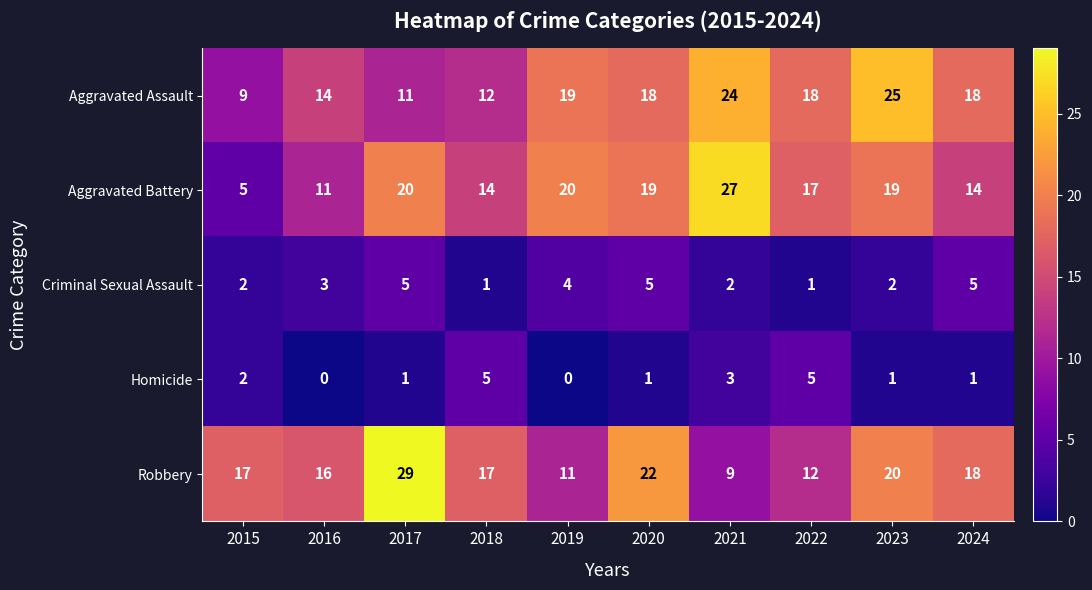

How many data points does each series have?

10